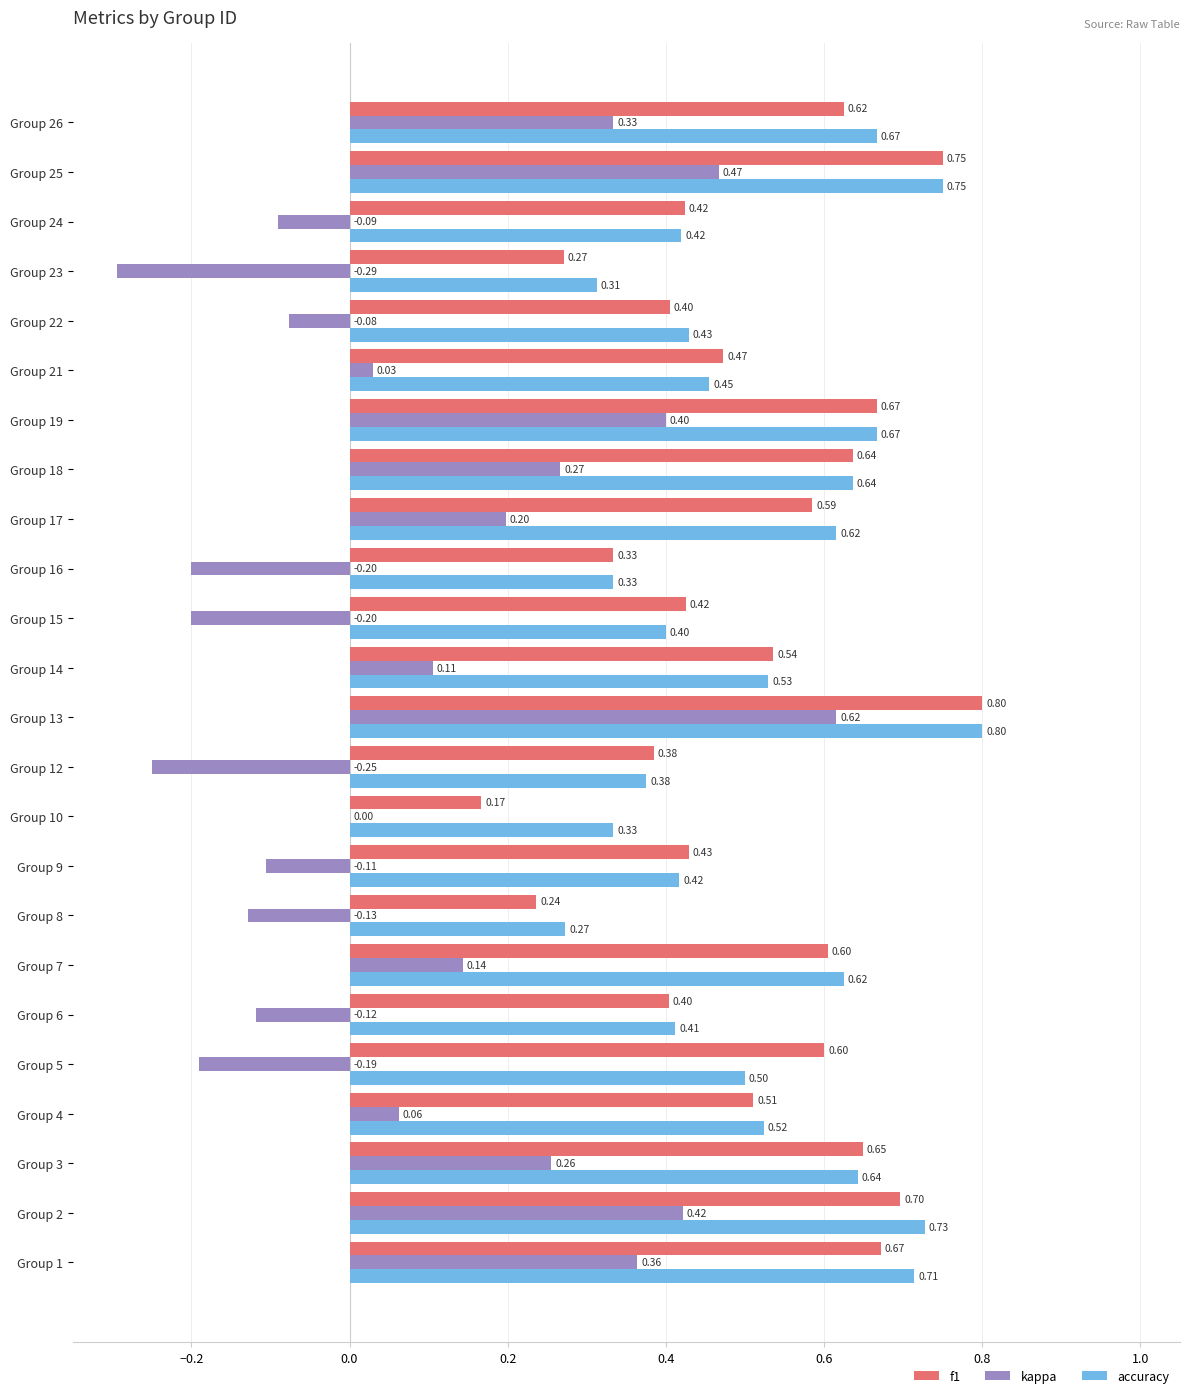

What is the sum of the f1 values at Group 9 and Group 3?

1.1